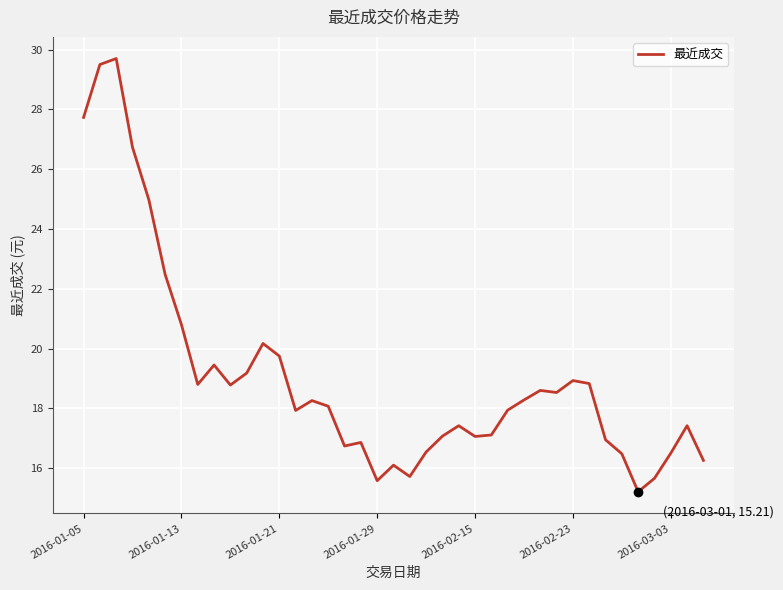

What is the minimum value shown in the chart?

15.2